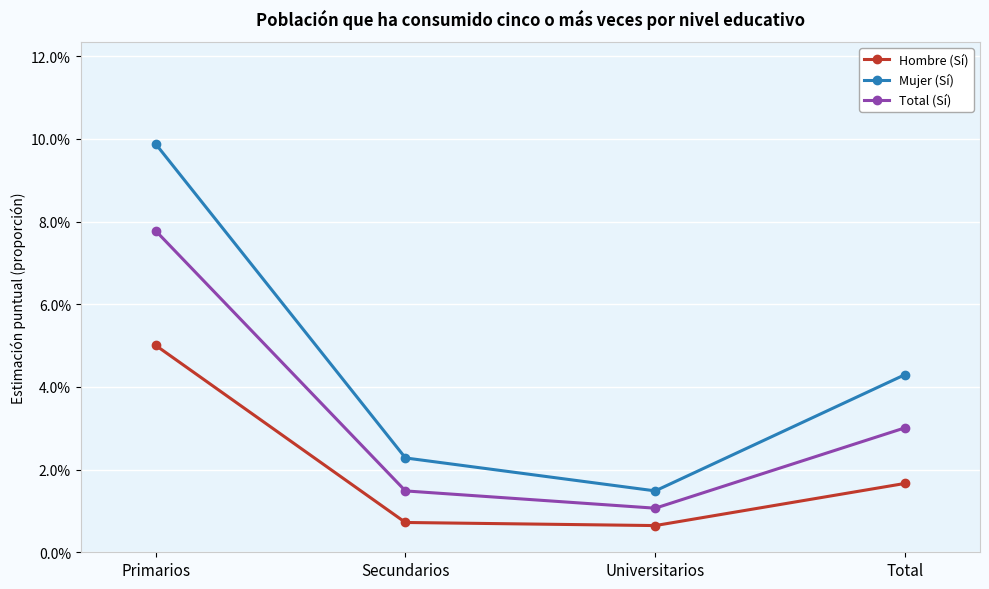

At which label does Total (Sí) reach its minimum?

Universitarios